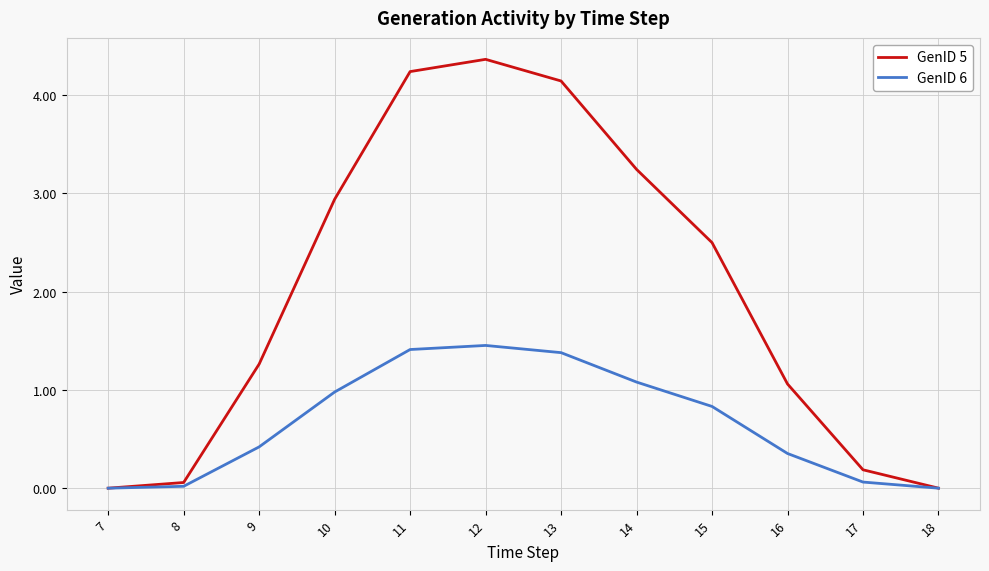

What is the difference between the highest and lowest values at 15?

1.7